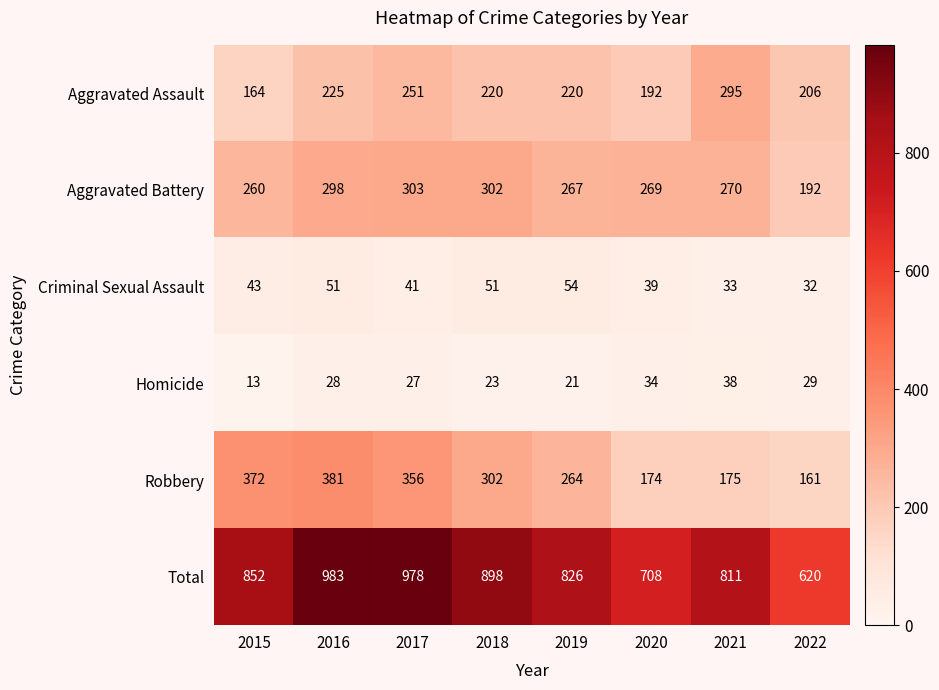

What is the spread (max minus min) of values at 2015?

839